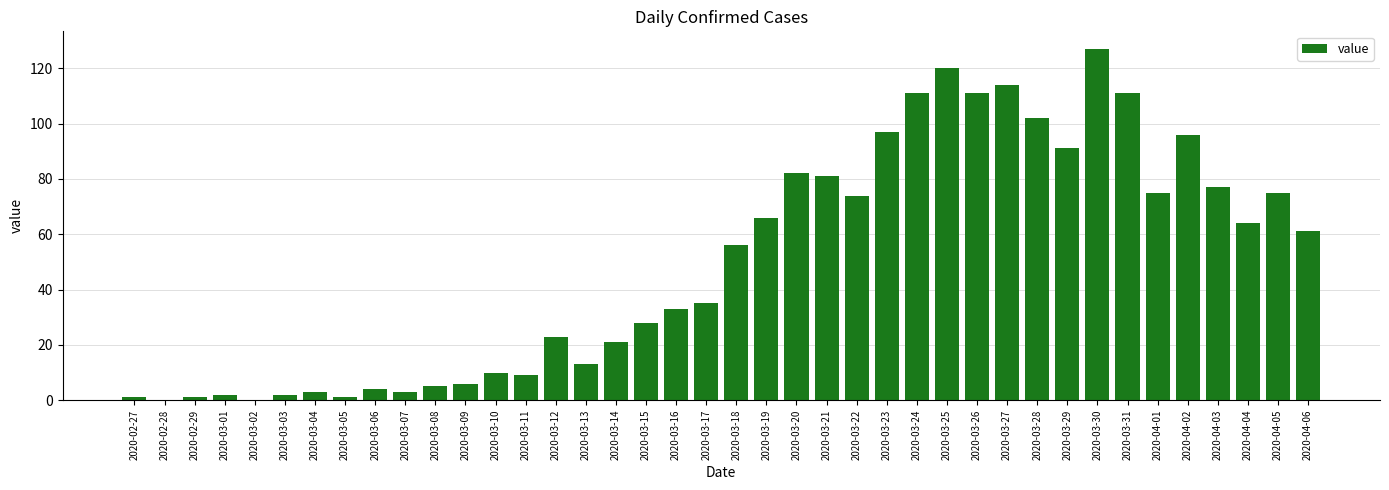

The value at 2020-03-30 is 127. True or false?

True